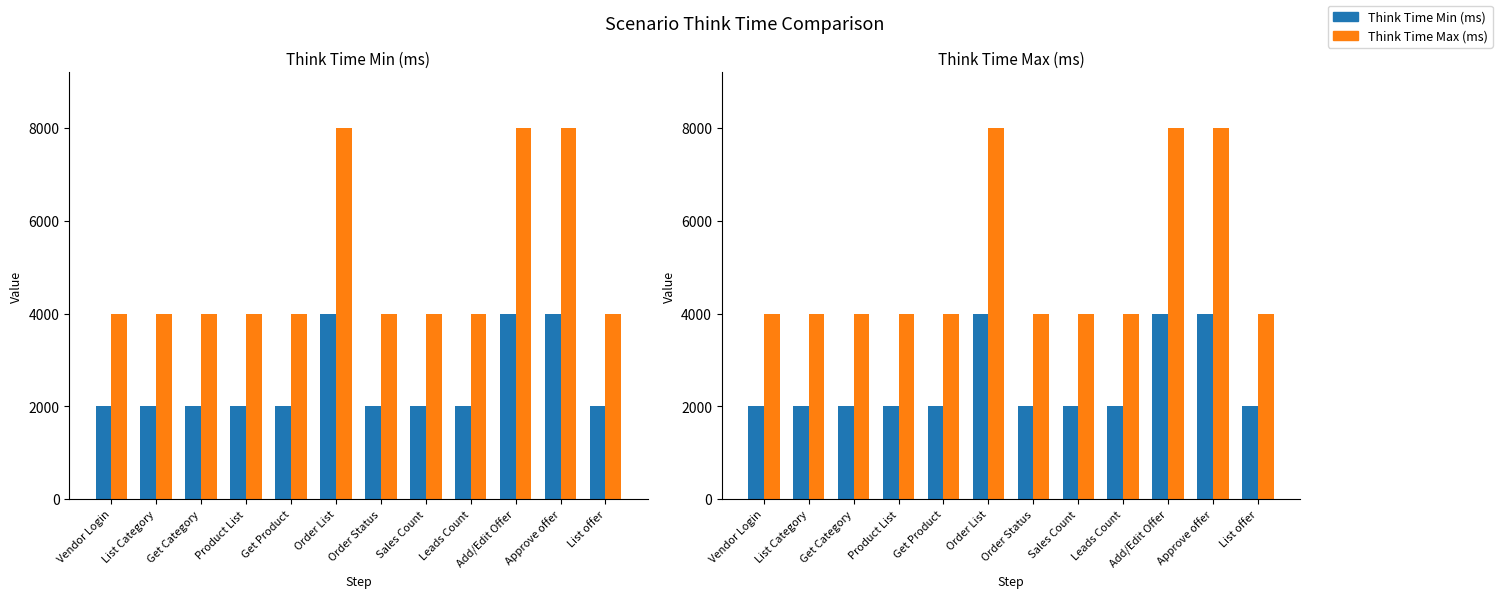

Rank the series by their average value, from highest to lowest.

Think Time Max (ms), Think Time Min (ms)